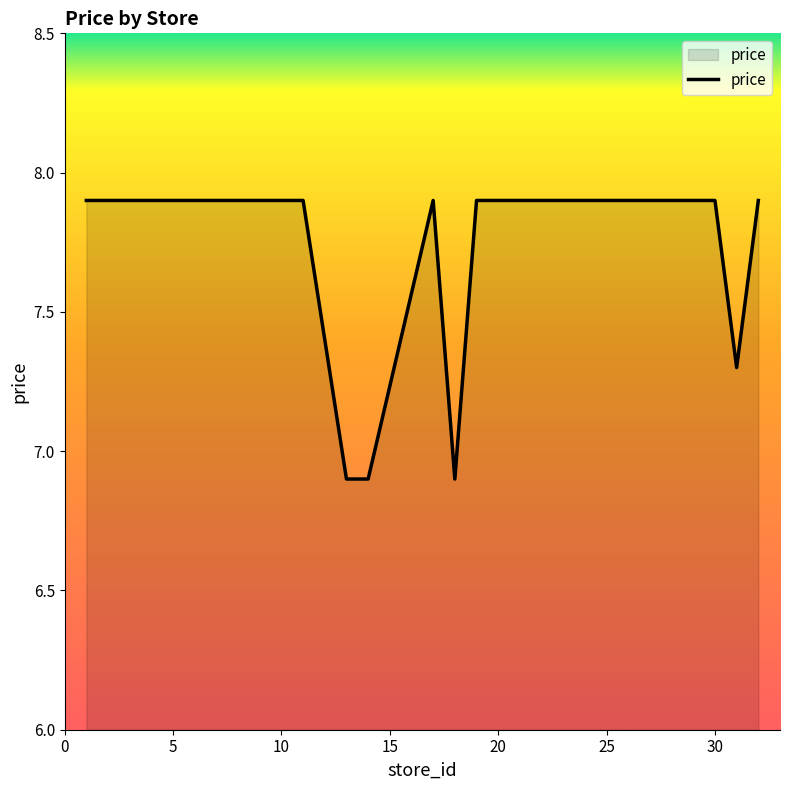

What is the smallest value displayed?

6.9